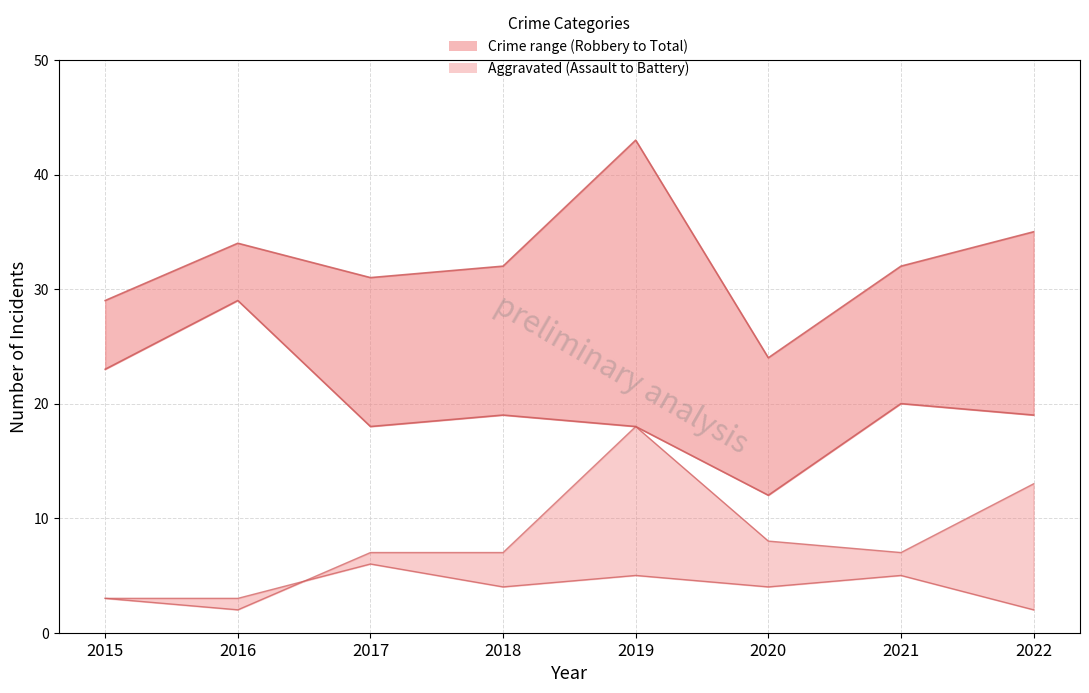

What is the value of the Total point at the 7th from the left?

32